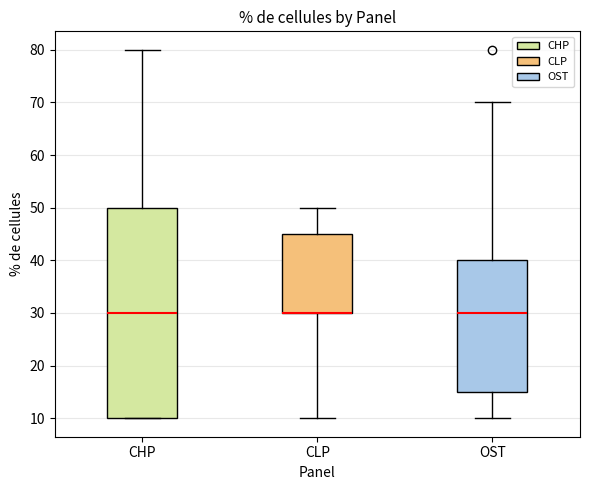

Comparing the boxes themselves (not the whiskers), which one is the tallest?

CHP